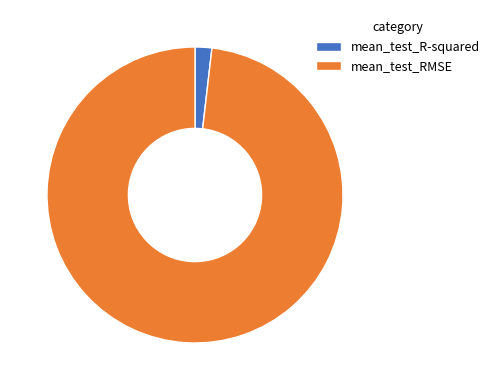

Which slice represents more than half of the pie?

mean_test_RMSE